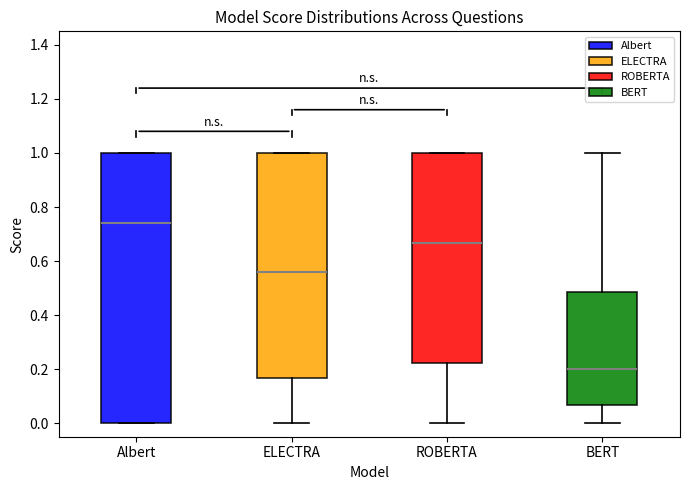

Reading left to right, transcribe this box plot: for each box, give where its median line is, the range the box spans, and where its two whiskers end, as read against the y-axis. The values are not printed on the chart, so give them approximately, as read against the axis.

Albert: median 0.74, box 0.00 to 1.00, whiskers 0.00 to 1.00
ELECTRA: median 0.56, box 0.16 to 1.00, whiskers 0.00 to 1.00
ROBERTA: median 0.66, box 0.22 to 1.00, whiskers 0.00 to 1.00
BERT: median 0.20, box 0.06 to 0.48, whiskers 0.00 to 1.00